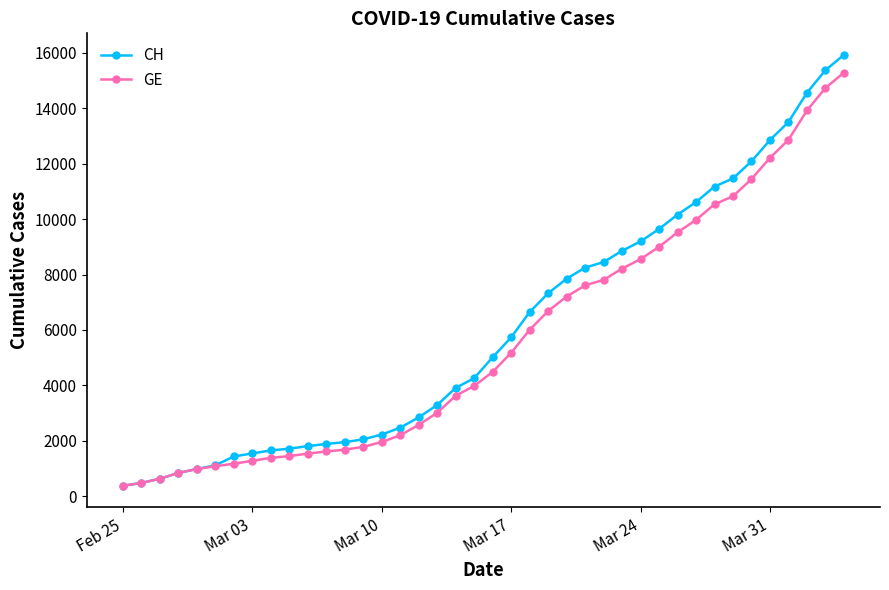

Is this an area chart (filled region under the line)?

No